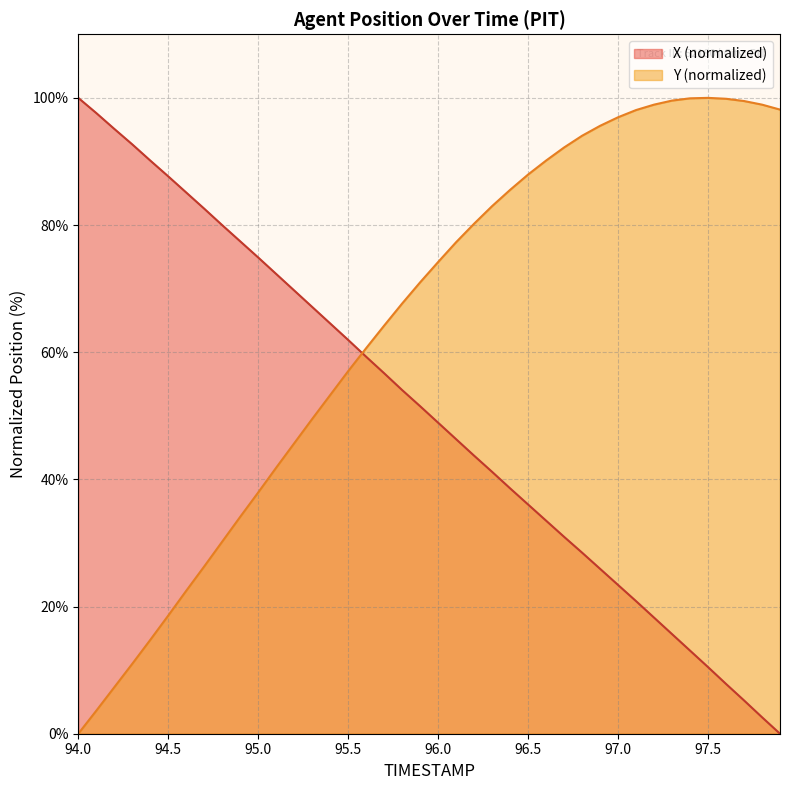

Reading right to left, transcribe all the data shown in this chart.

X: 0.0	2.6	5.2	7.8	10.5	13.1	15.7	18.3	20.9	23.4	25.9	28.5	31.0	33.5	36.0	38.6	41.2	43.7	46.3	48.9	51.5	54.0	56.7	59.3	61.9	64.5	67.1	69.7	72.3	74.9	77.4	80.0	82.6	85.1	87.7	90.1	92.7	95.1	97.6	100.0
Y: 98.2	98.9	99.5	99.9	100.0	99.9	99.6	98.9	98.1	97.0	95.6	94.0	92.2	90.1	87.9	85.5	83.0	80.2	77.3	74.2	71.0	67.7	64.2	60.6	57.0	53.3	49.5	45.7	41.8	37.9	34.1	30.2	26.3	22.5	18.6	14.8	11.0	7.3	3.6	0.0